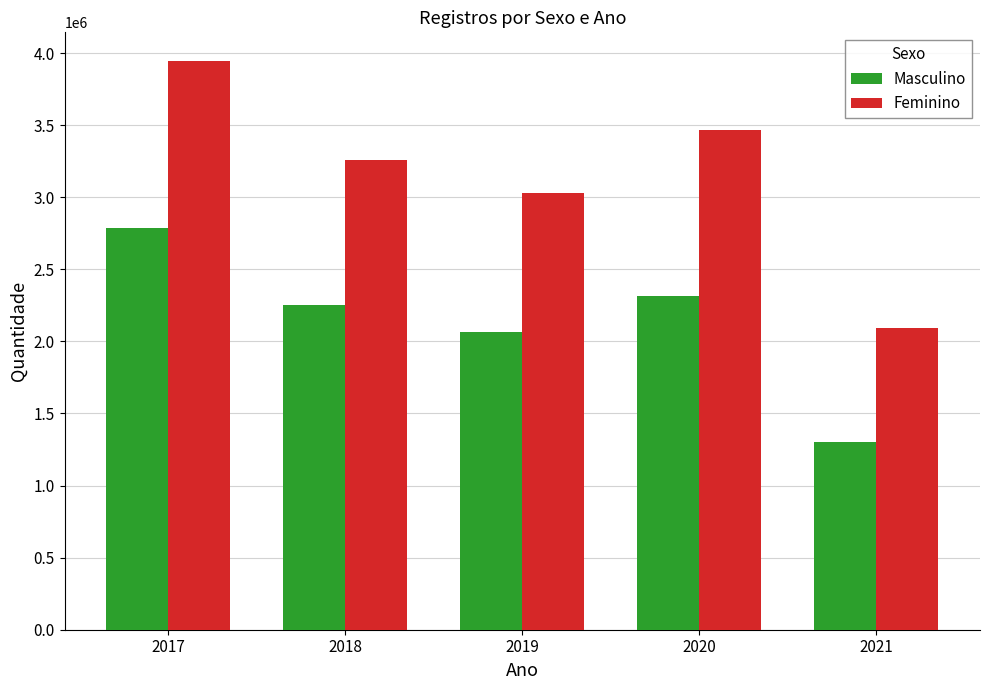

Is it true that Feminino equals 3468805 at 2020?

True